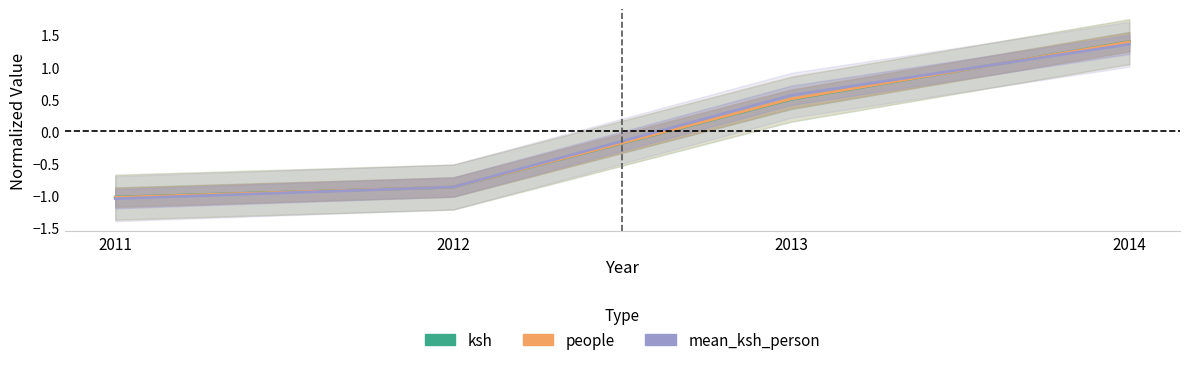

Which has a higher value, 2014 or 2011?

2014